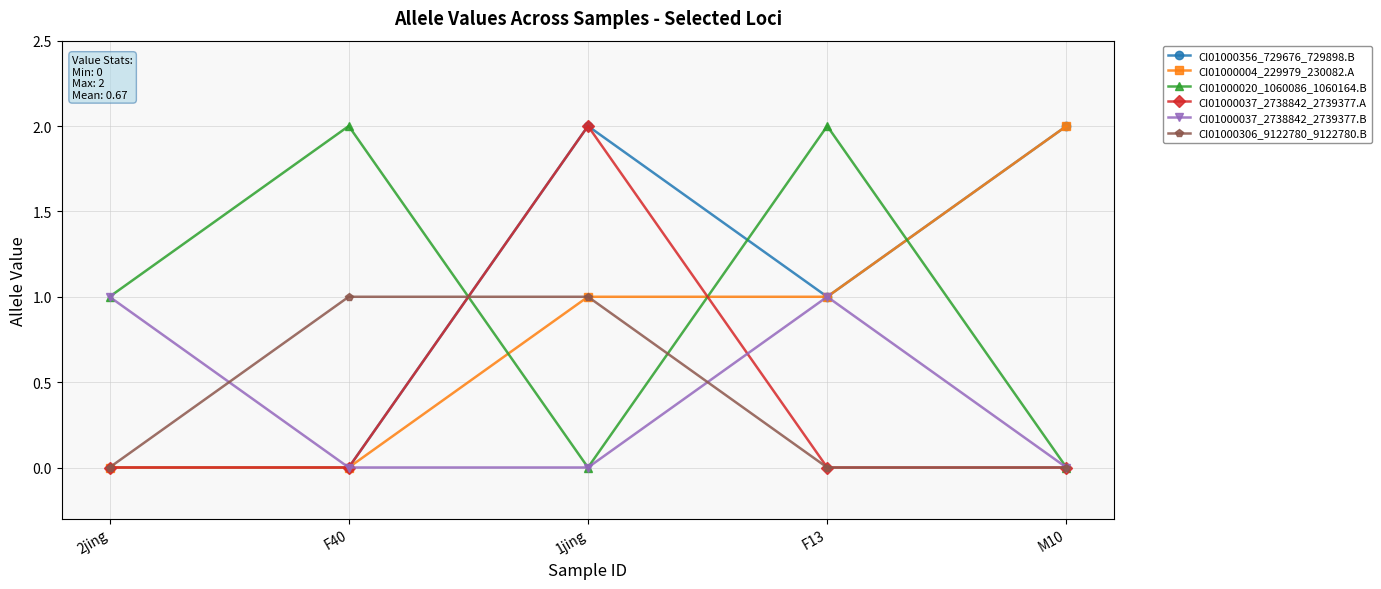

What is the label of the 1st point from the right?

M10